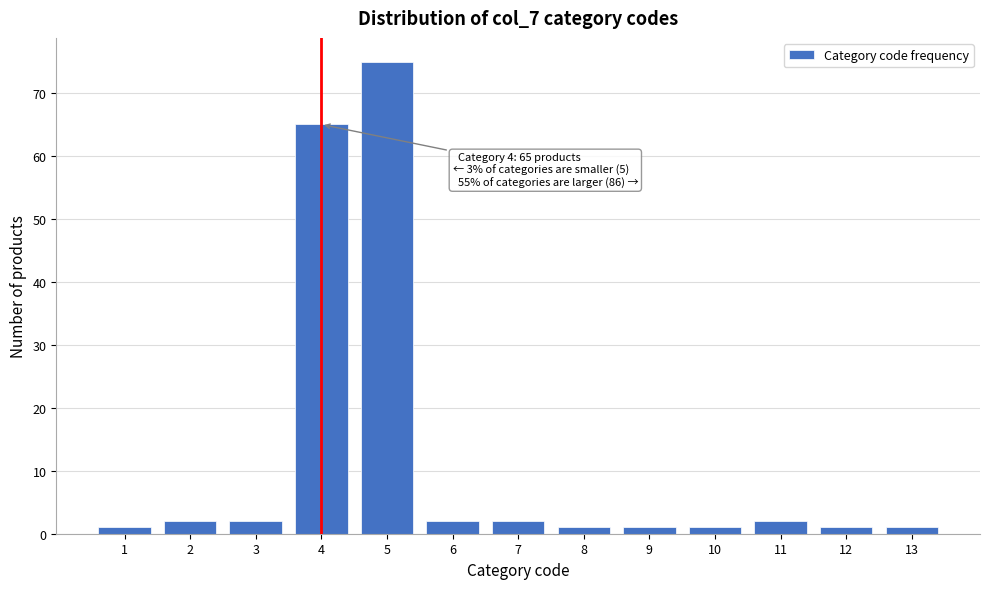

Reading left to right, extract all data points from this chart.

1	2	2	65	75	2	2	1	1	1	2	1	1